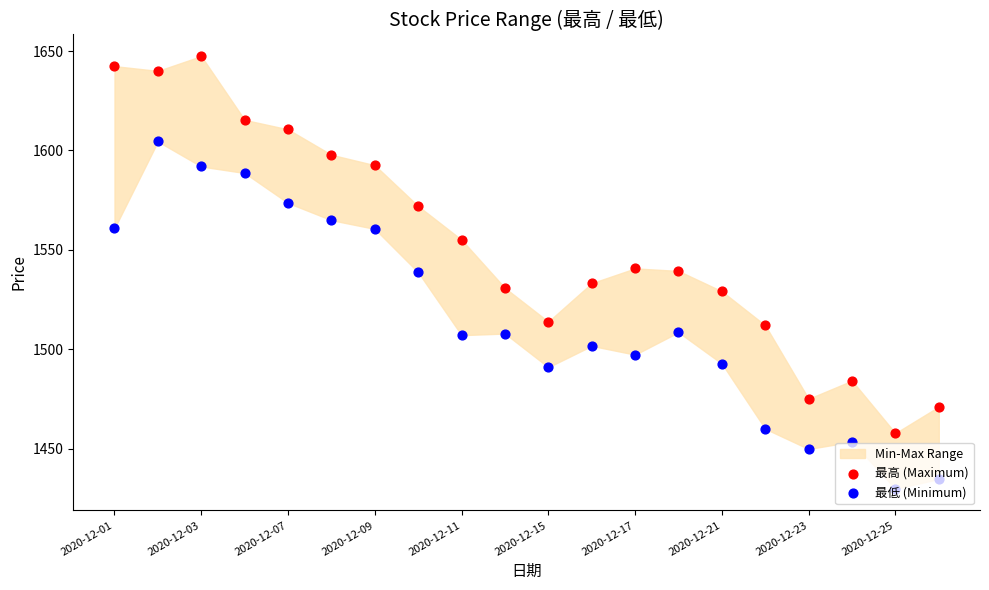

At how many categories does at least one series exceed 1617?

3